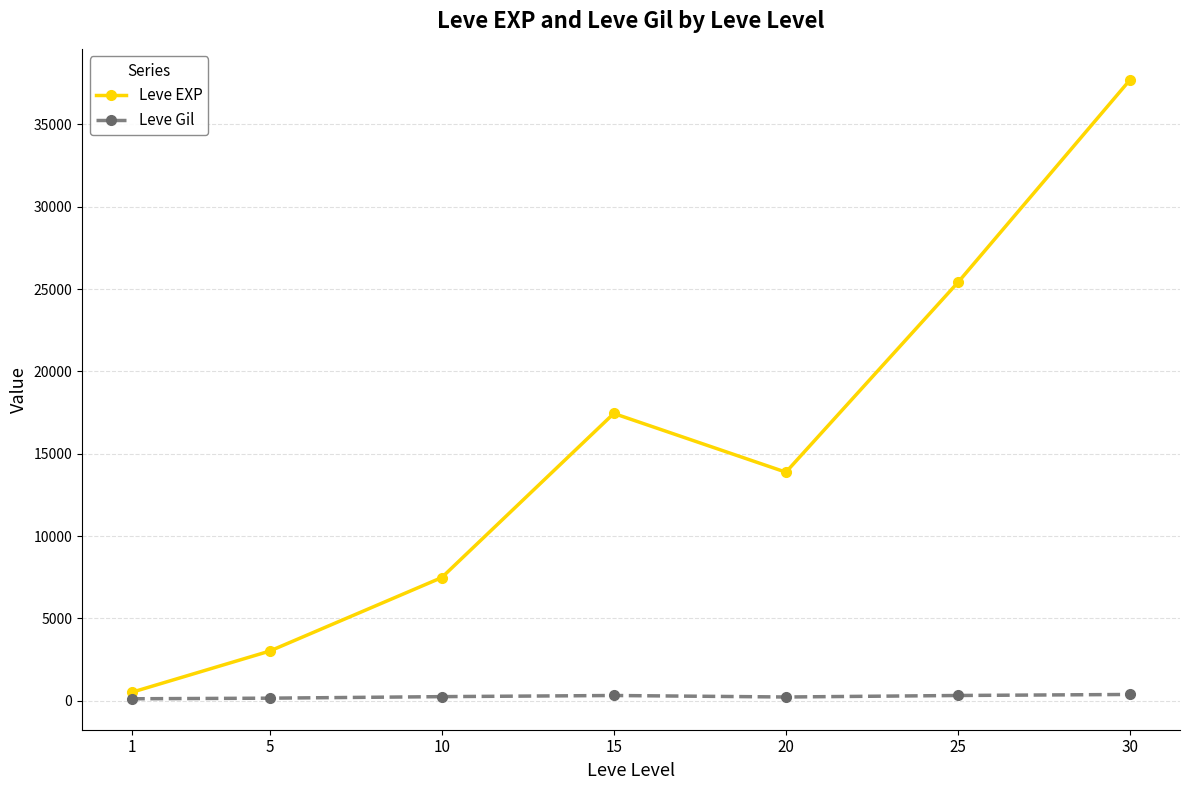

How many data points in Leve Gil are above 242?

4